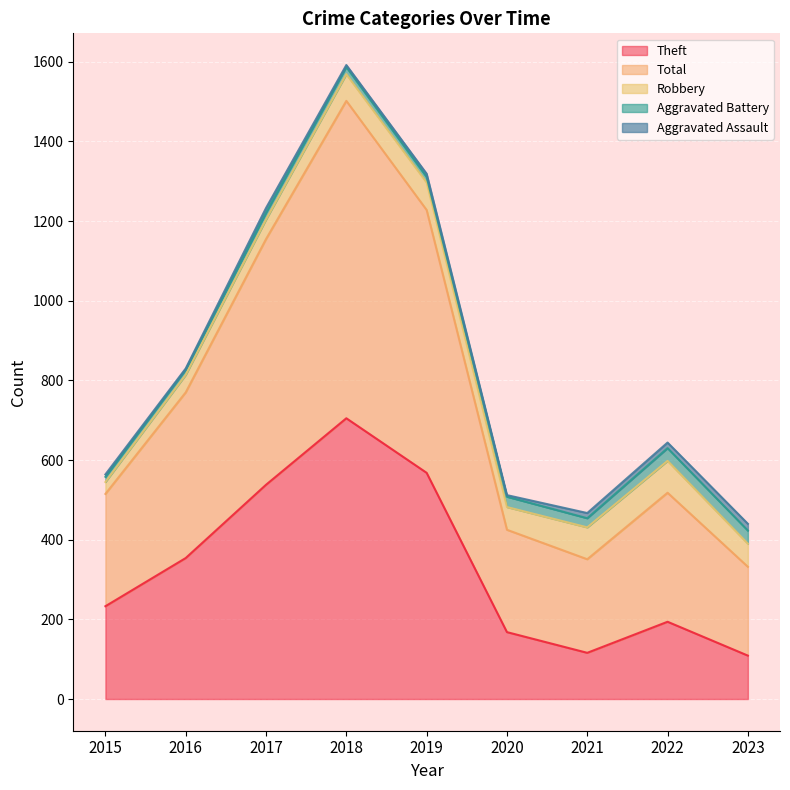

What is the sum of the Aggravated Assault values at 2017 and 2018?

17